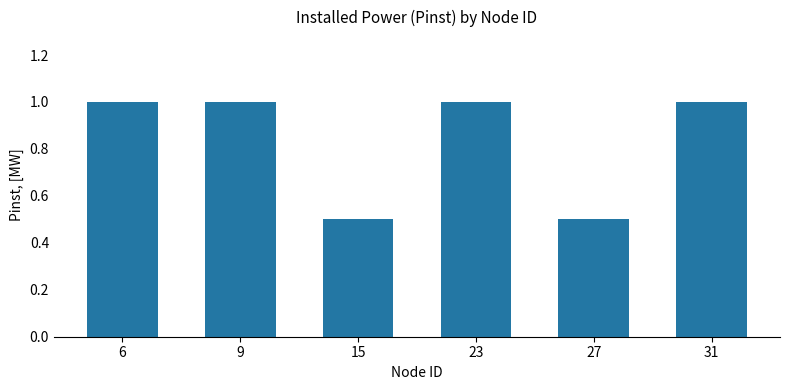

The chart shows a value of 1.0 at 31. True or false?

True